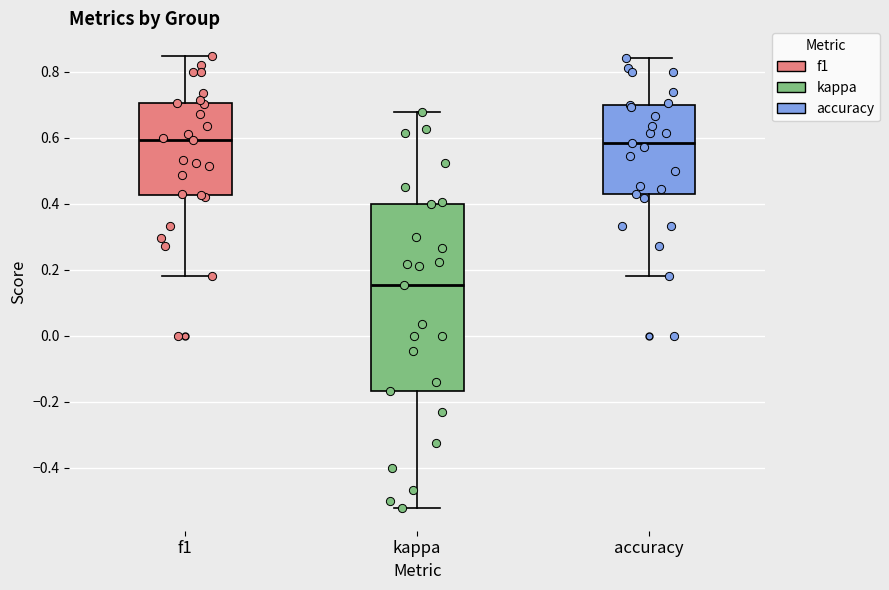

Reading left to right, read every box against the y-axis: the position of its median line, the range the box covers, and the ends of its whiskers. The values are not printed on the chart, so give them approximately, as read against the axis.

f1: median 0.60, box 0.42 to 0.70, whiskers 0.18 to 0.84
kappa: median 0.16, box -0.16 to 0.40, whiskers -0.52 to 0.68
accuracy: median 0.58, box 0.42 to 0.70, whiskers 0.18 to 0.84